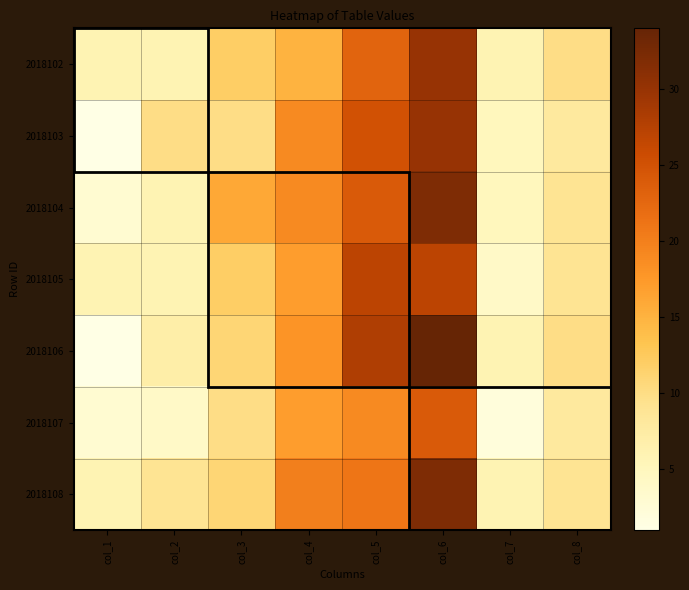

Reading right to left, extract all data points from this chart.

2018102: col_8=10	col_7=6	col_6=30	col_5=23	col_4=15	col_3=12	col_2=6	col_1=6
2018103: col_8=8	col_7=5	col_6=30	col_5=25	col_4=19	col_3=10	col_2=10	col_1=1
2018104: col_8=9	col_7=5	col_6=32	col_5=24	col_4=19	col_3=16	col_2=6	col_1=3
2018105: col_8=9	col_7=4	col_6=27	col_5=27	col_4=17	col_3=12	col_2=6	col_1=6
2018106: col_8=10	col_7=6	col_6=34	col_5=28	col_4=18	col_3=11	col_2=7	col_1=1
2018107: col_8=8	col_7=2	col_6=24	col_5=19	col_4=17	col_3=10	col_2=4	col_1=3
2018108: col_8=9	col_7=6	col_6=32	col_5=21	col_4=20	col_3=11	col_2=9	col_1=6